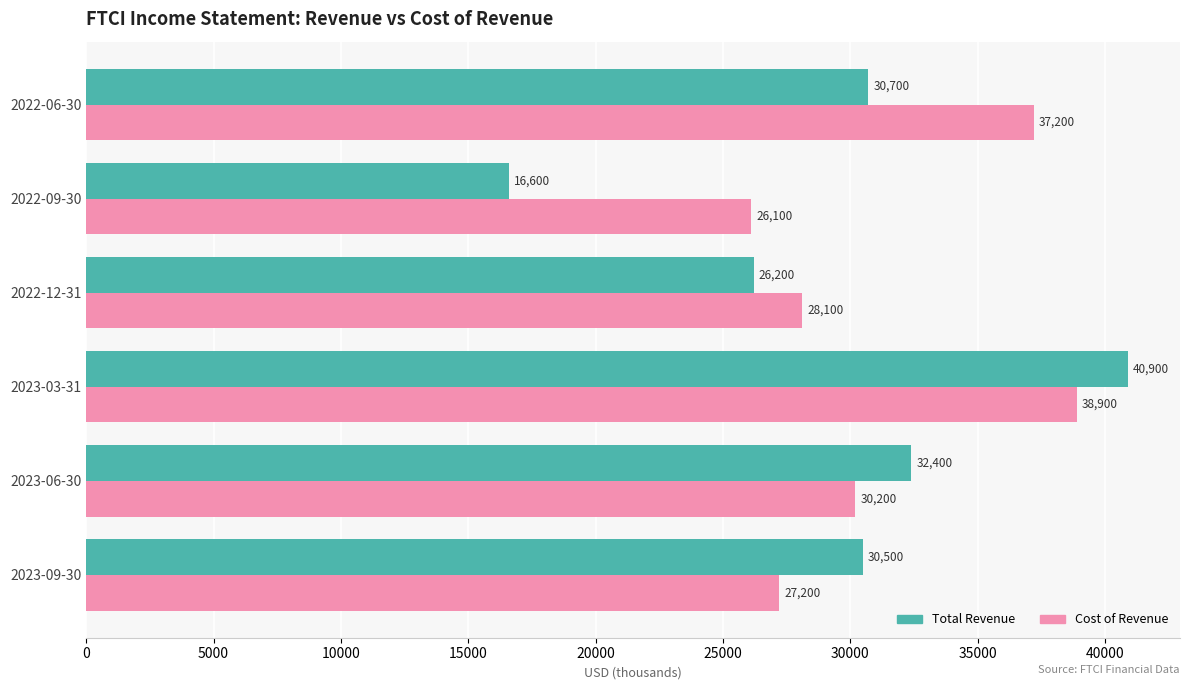

List the series in order of their overall mean, lowest first.

Total Revenue, Cost of Revenue